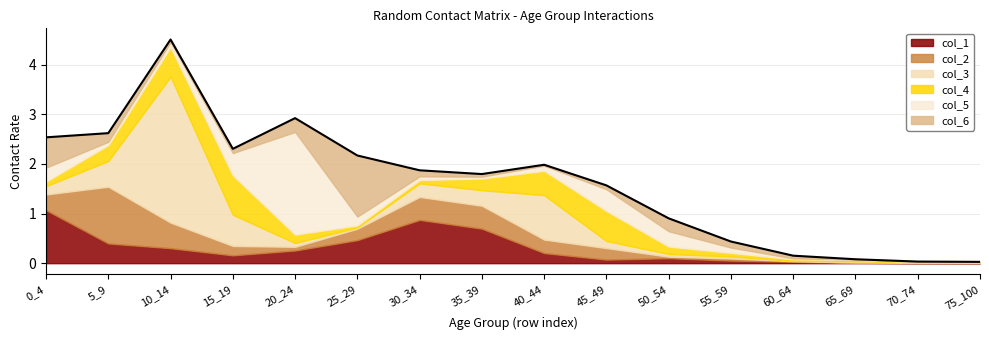

What is the difference between the second highest and second lowest values in the col_4 series?

0.6